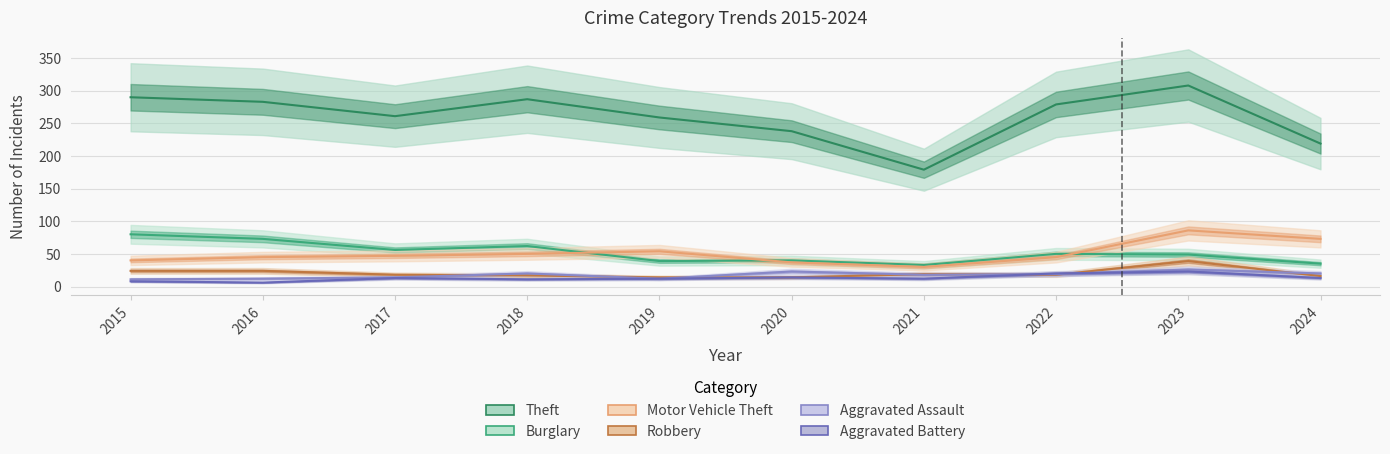

Where is Theft nearest to the value 243?

2020